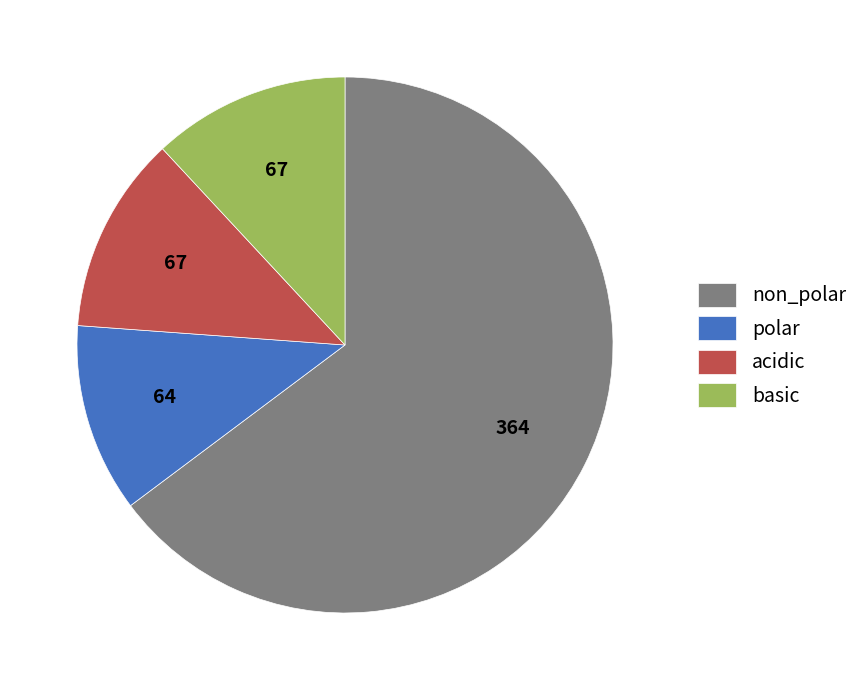

Is there any slice that represents more than half of the pie?

Yes